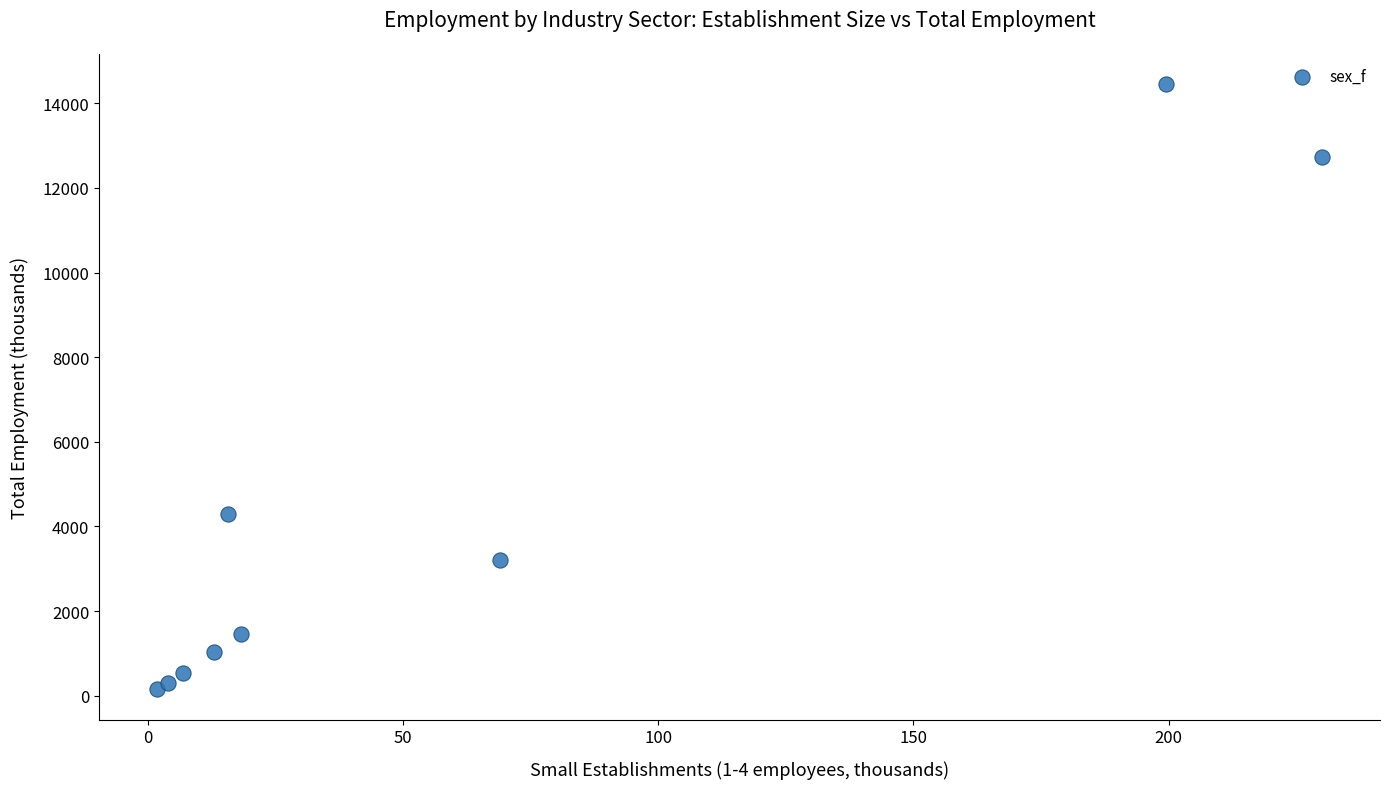

What Y value in the scatter plot is closest to 7302?

4299.4